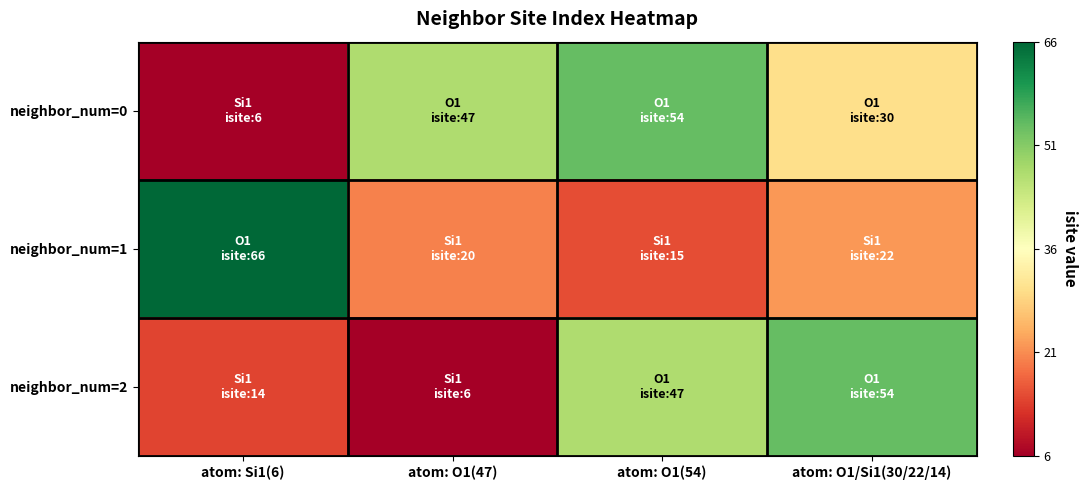

At which category is the sum across all series the highest?

atom: O1(54)